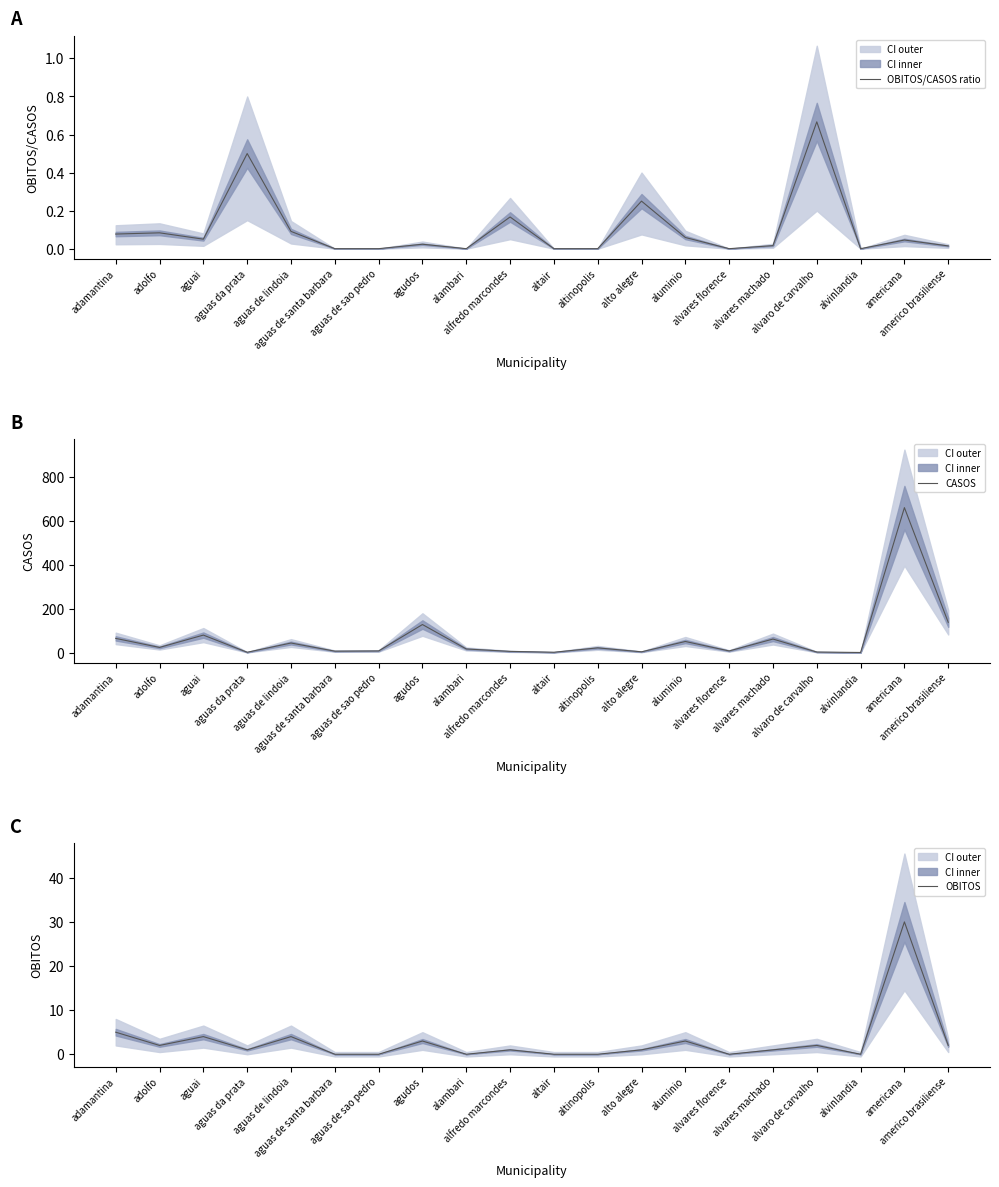

Is this an area chart (filled region under the line)?

No